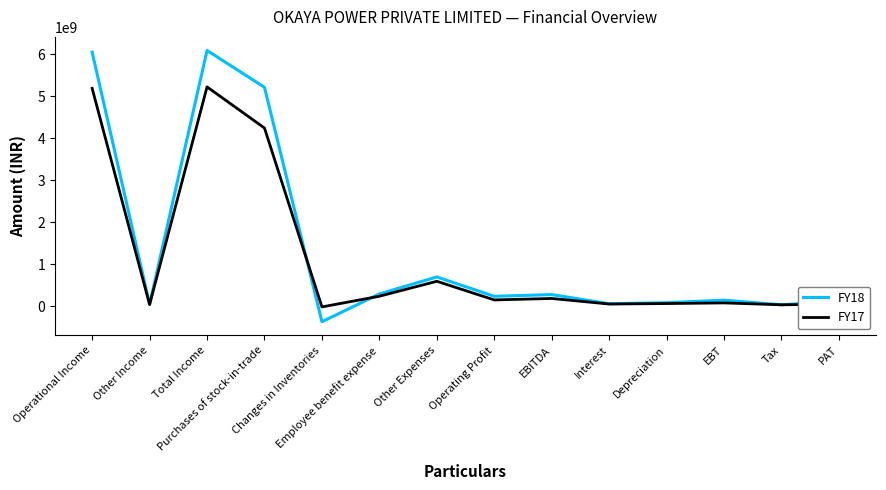

Which series has the widest spread of values?

FY18